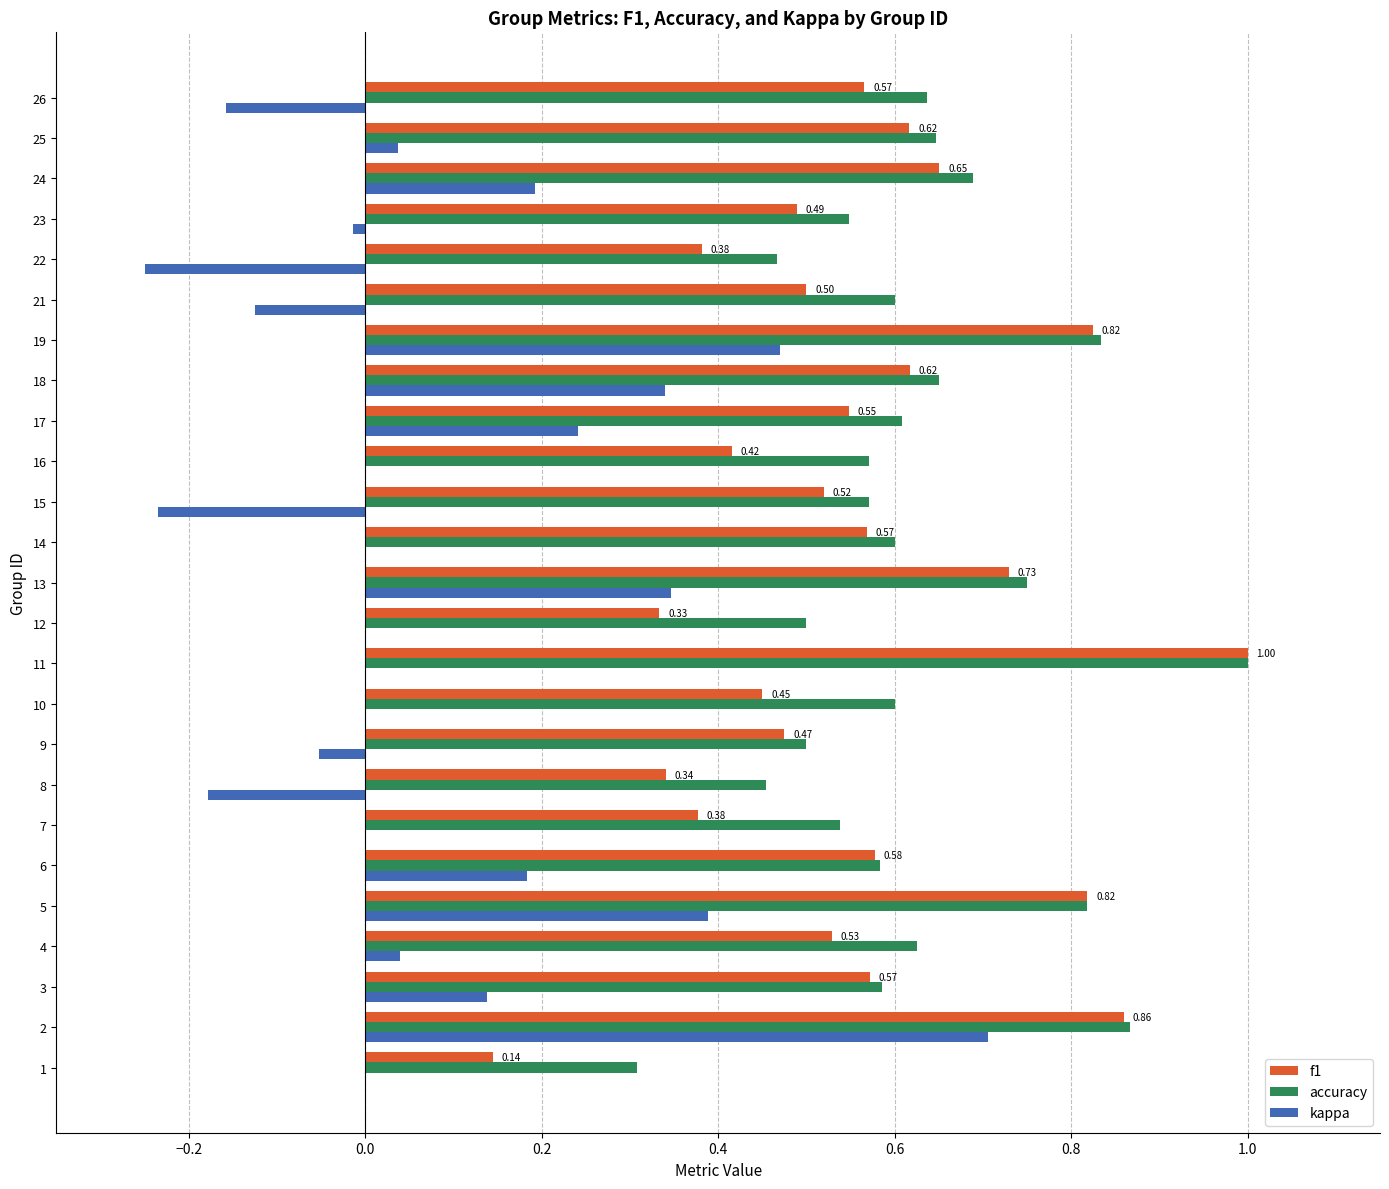

Which series has the largest total across all categories?

accuracy